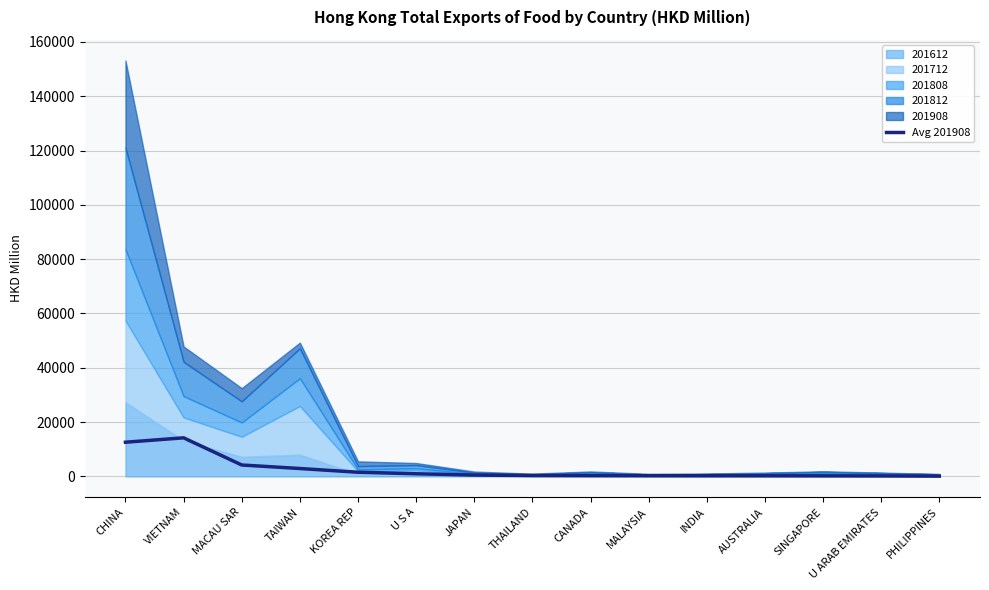

The chart shows a value of 4197.6 at MACAU SAR. True or false?

True